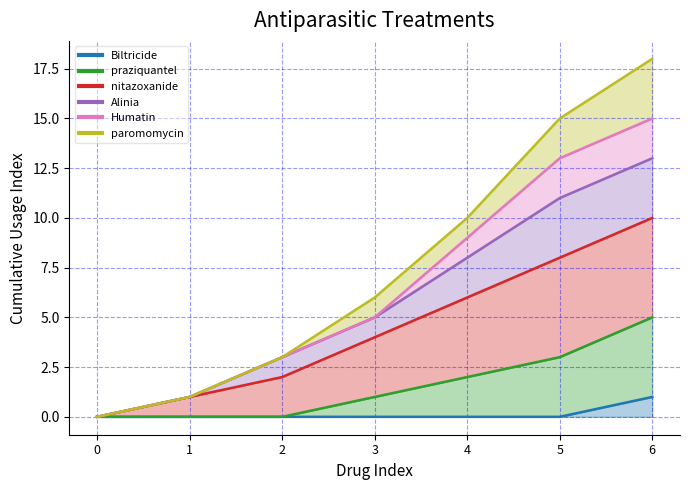

At which category is the sum across all series the highest?

6